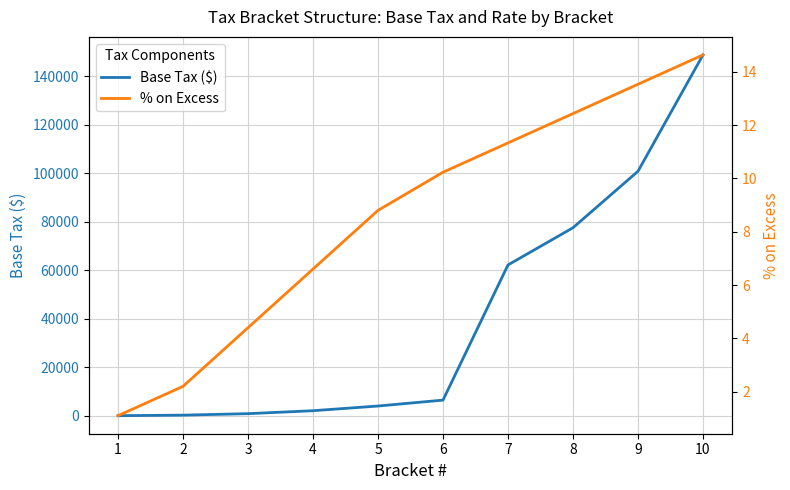

Reading right to left, extract all data points from this chart.

Base Tax ($): 148738.2	100767.6	77489.7	62143.2	6421.6	3985.8	2049.7	831.3	222.2	0.0
% on Excess: 14.6	13.5	12.4	11.3	10.2	8.8	6.6	4.4	2.2	1.1